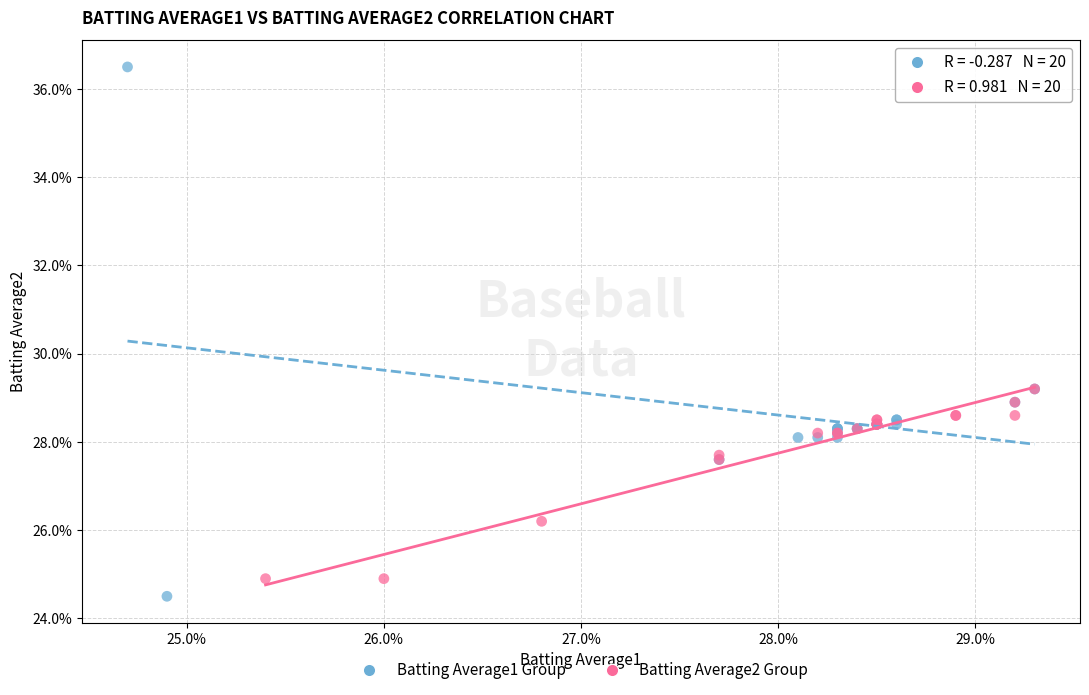

What are all the series names shown in the legend?

Batting Average1 Group, Batting Average2 Group